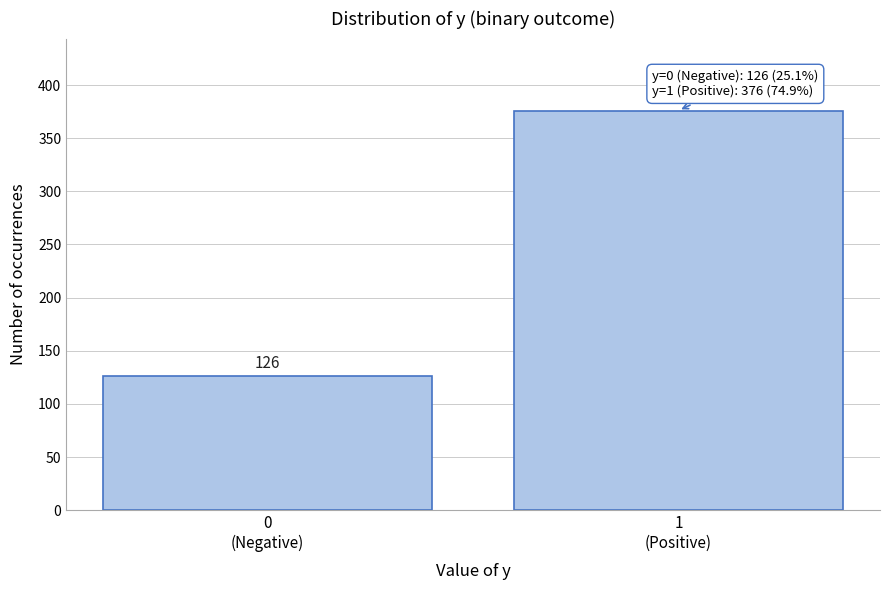

Reading right to left, extract all data points from this chart.

376	126